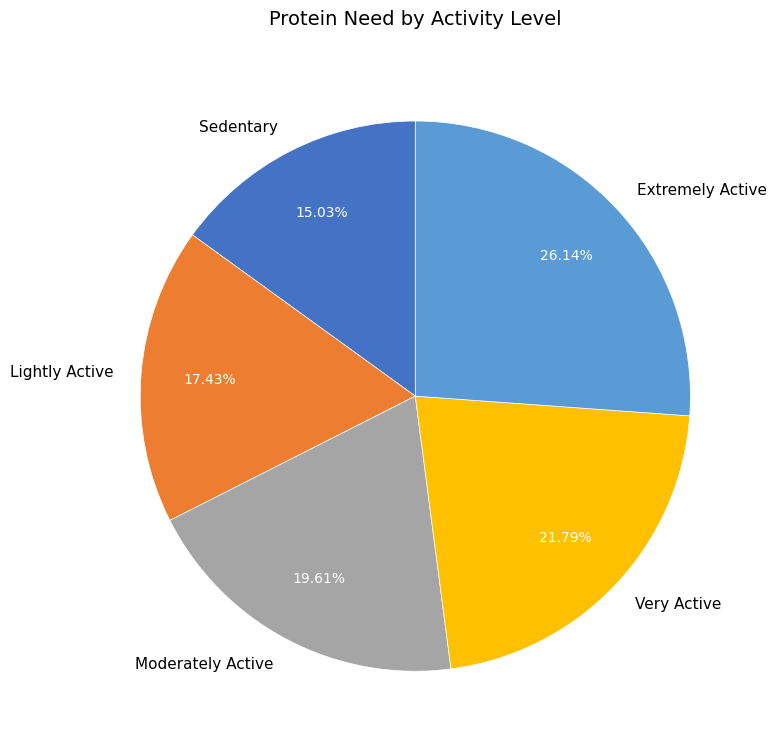

Count the number of slices in the pie.

5